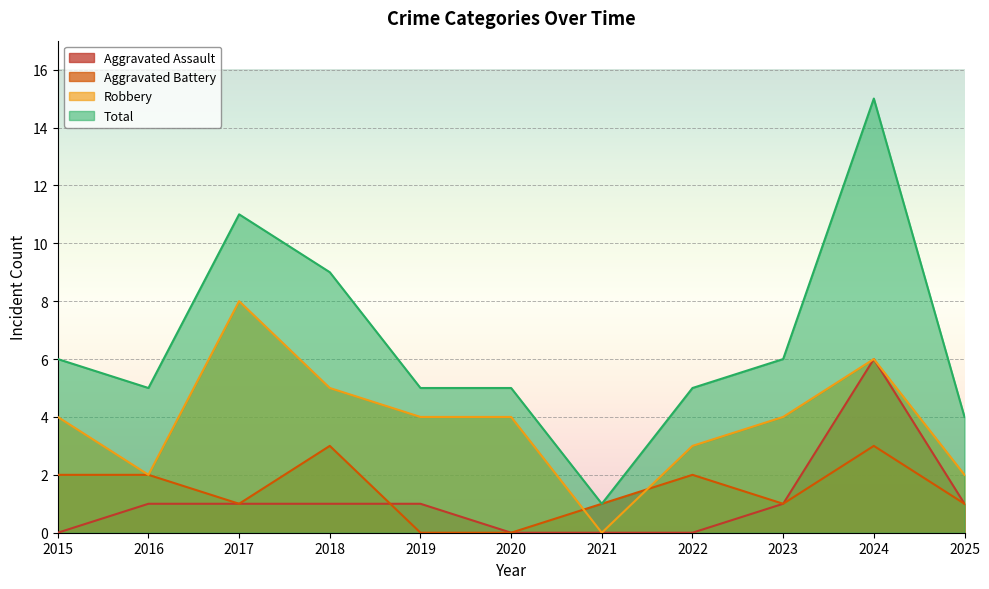

Reading left to right, transcribe all the data shown in this chart.

Aggravated Assault: 2015=0	2016=1	2017=1	2018=1	2019=1	2020=0	2021=0	2022=0	2023=1	2024=6	2025=1
Aggravated Battery: 2015=2	2016=2	2017=1	2018=3	2019=0	2020=0	2021=1	2022=2	2023=1	2024=3	2025=1
Robbery: 2015=4	2016=2	2017=8	2018=5	2019=4	2020=4	2021=0	2022=3	2023=4	2024=6	2025=2
Total: 2015=6	2016=5	2017=11	2018=9	2019=5	2020=5	2021=1	2022=5	2023=6	2024=15	2025=4